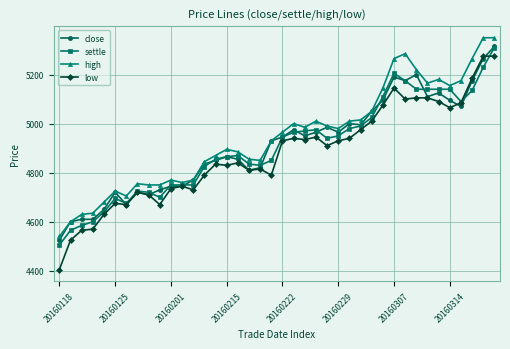

What is the smallest value displayed?

4405